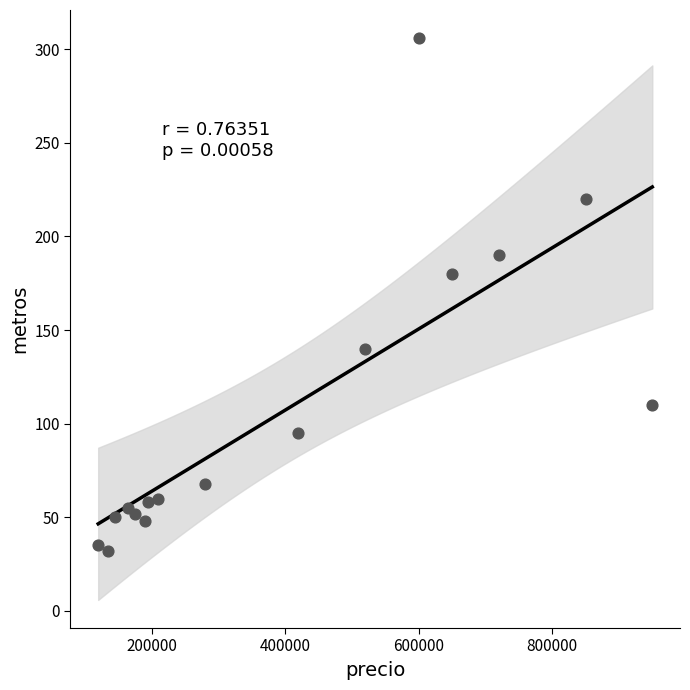

What Y value in the scatter plot is closest to 169?

180